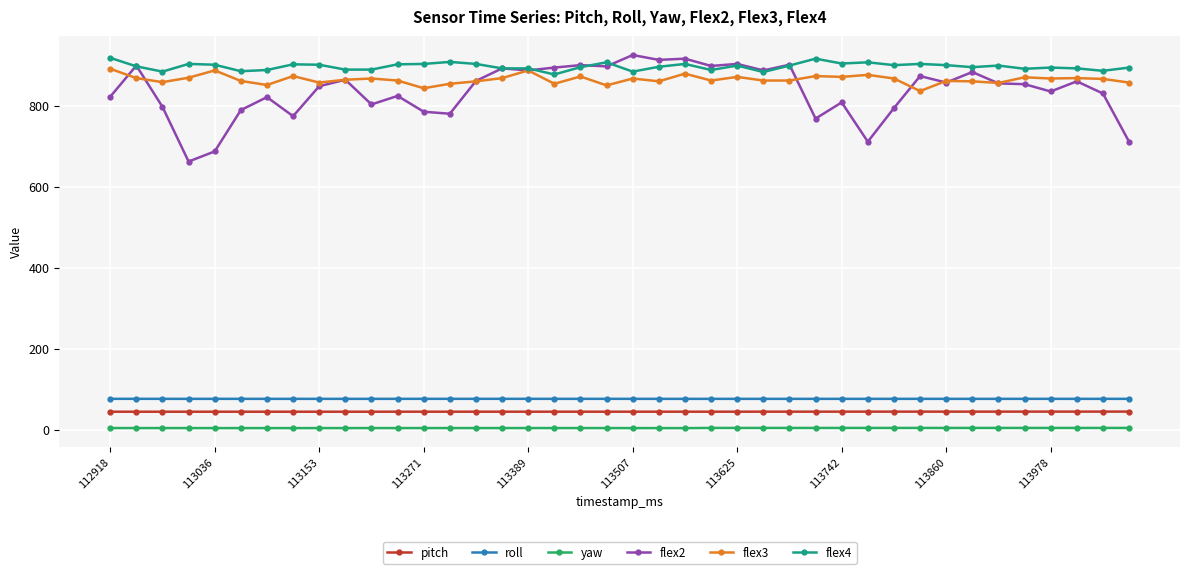

What is the greatest value displayed?

925.0